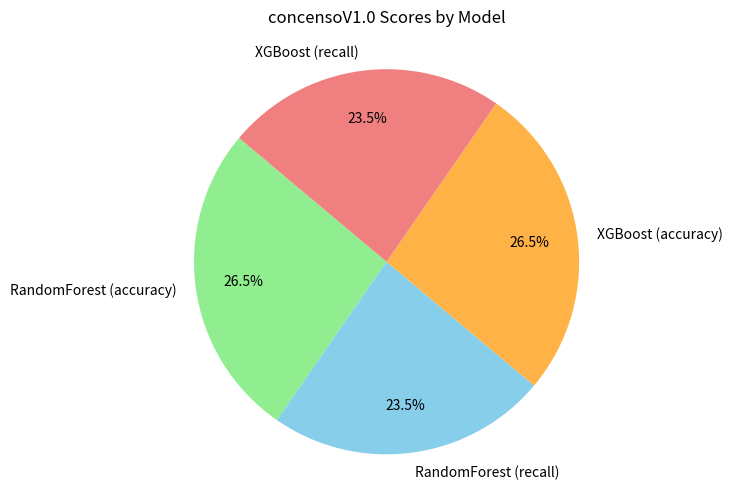

Is XGBoost (accuracy) the majority of the pie?

No